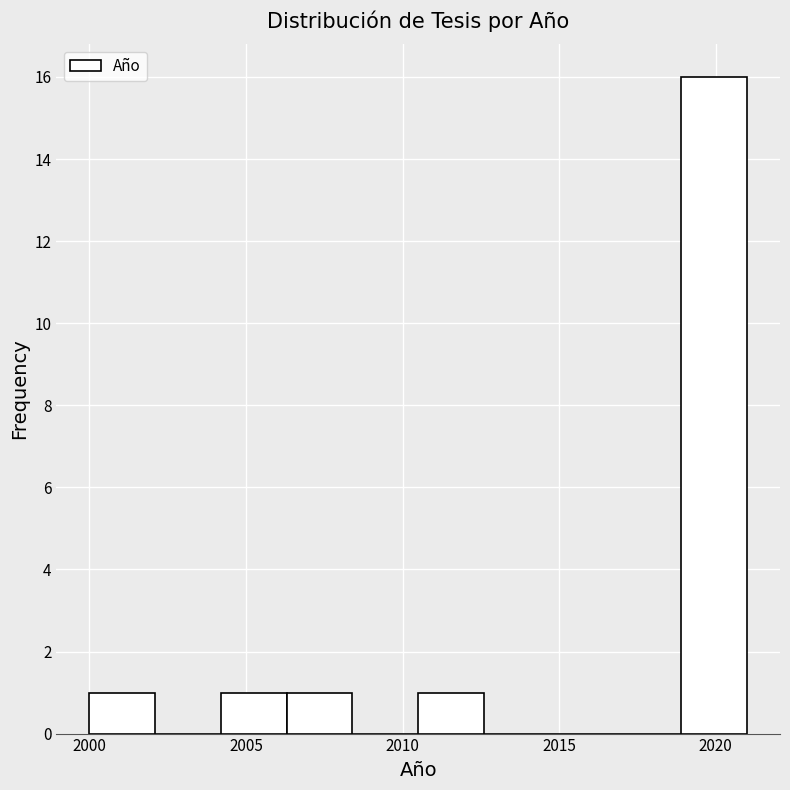

Which range on the x-axis has the tallest bar?

2018.9 to 2021.0